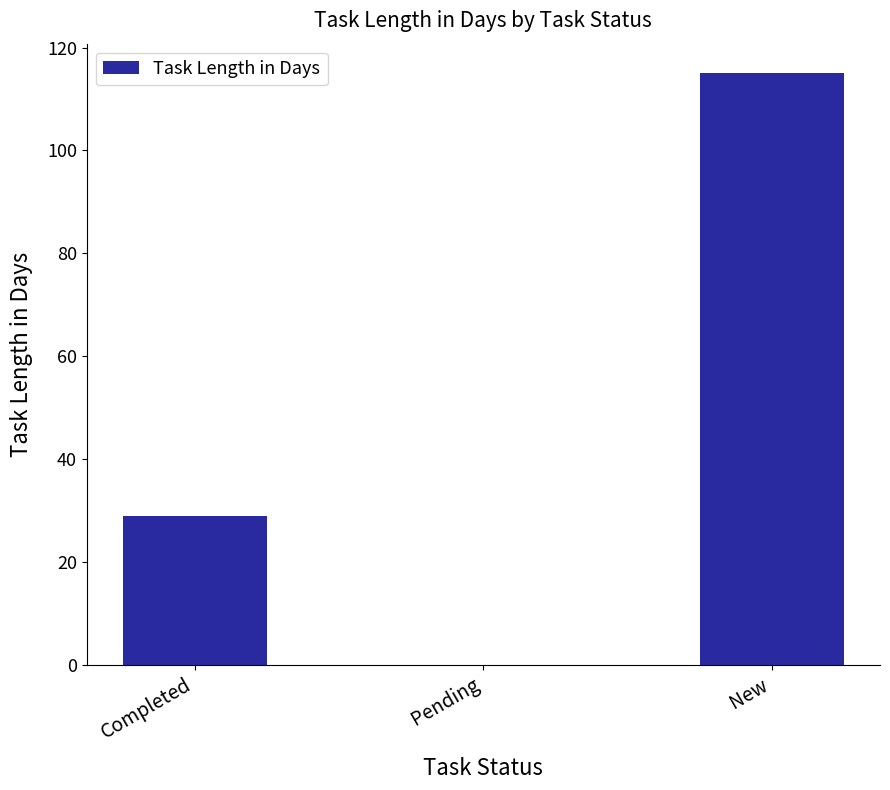

At which label is the value closest to 57?

Completed